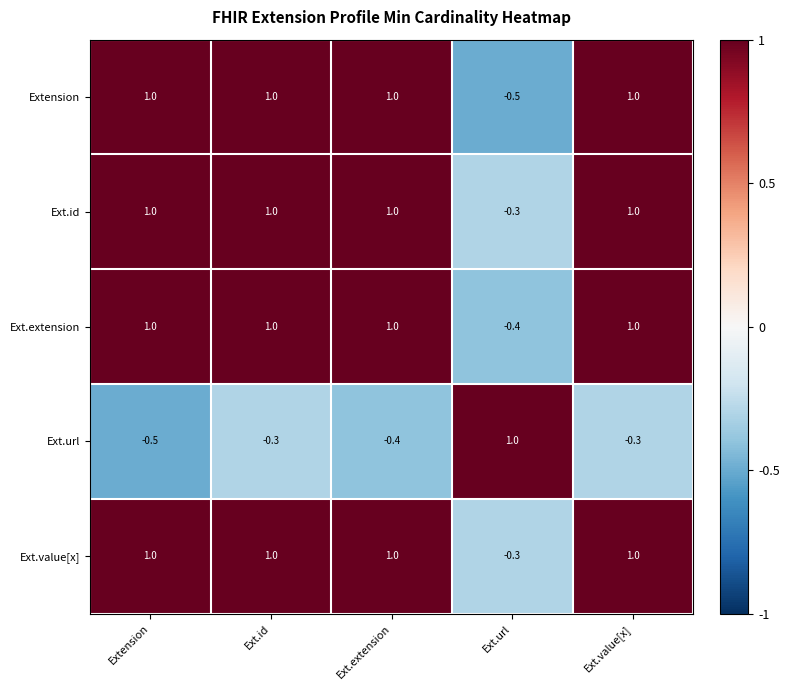

What is the spread (max minus min) of values at Ext.url?

1.5